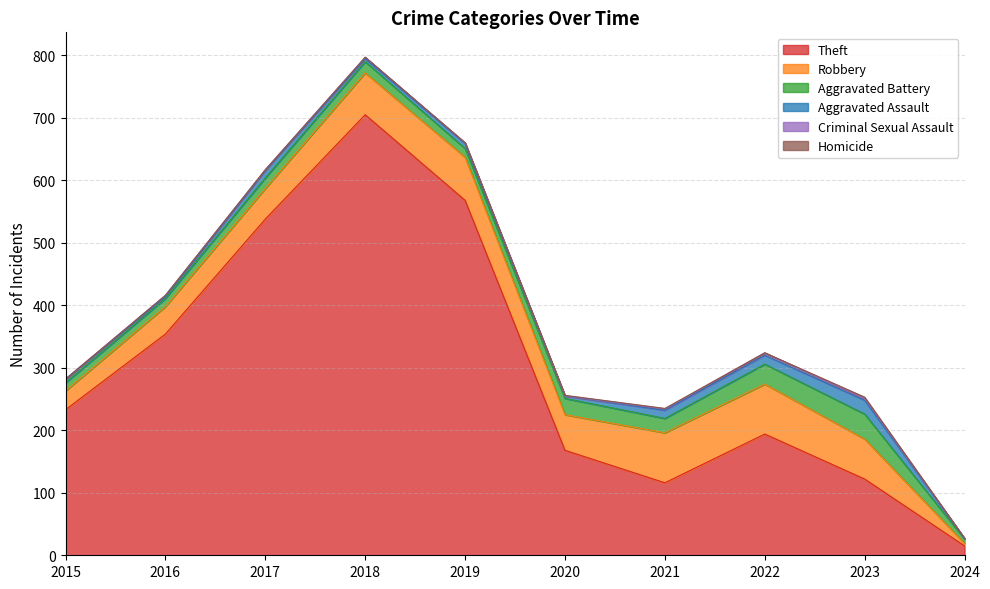

At which category is the sum across all series the highest?

2018